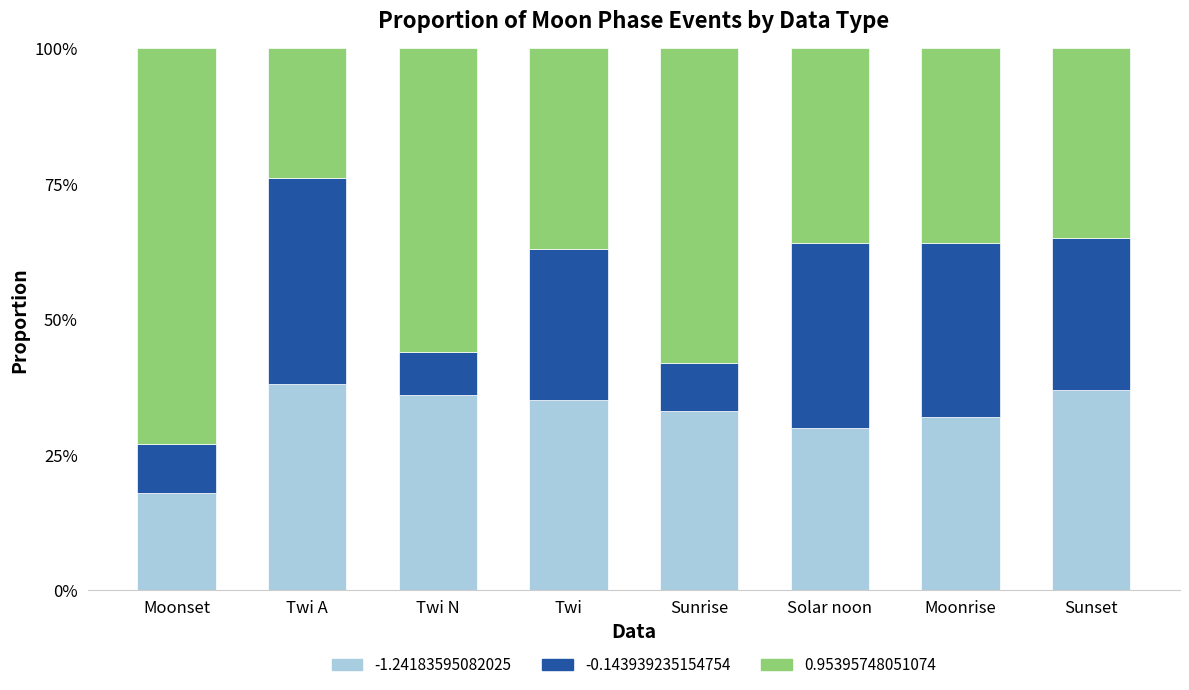

What position from the right is Sunset?

1